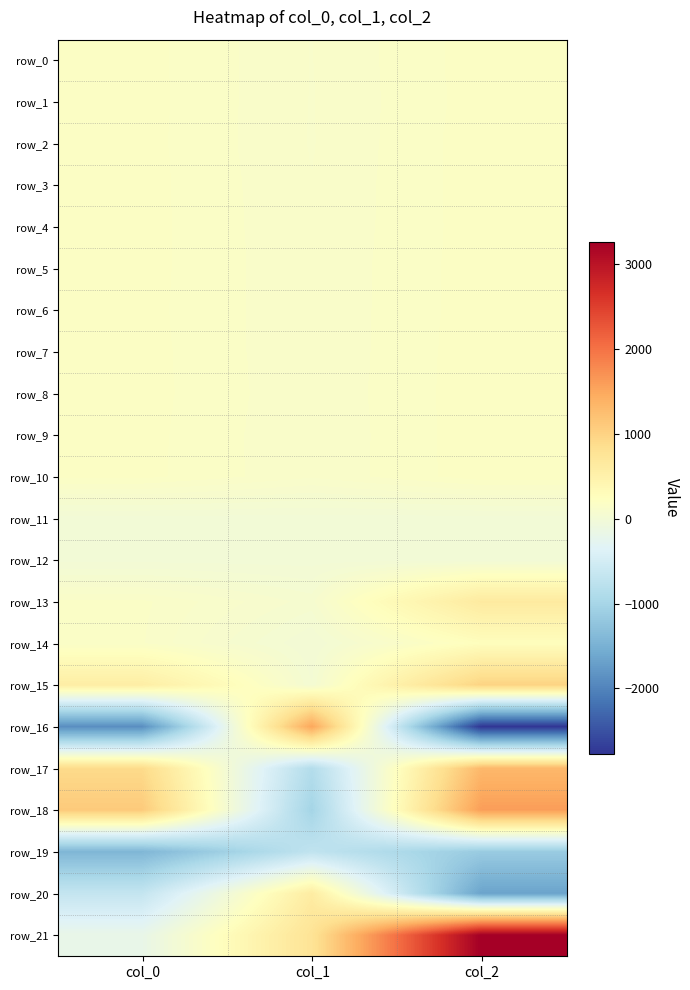

At which category is the sum across all series the highest?

col_2